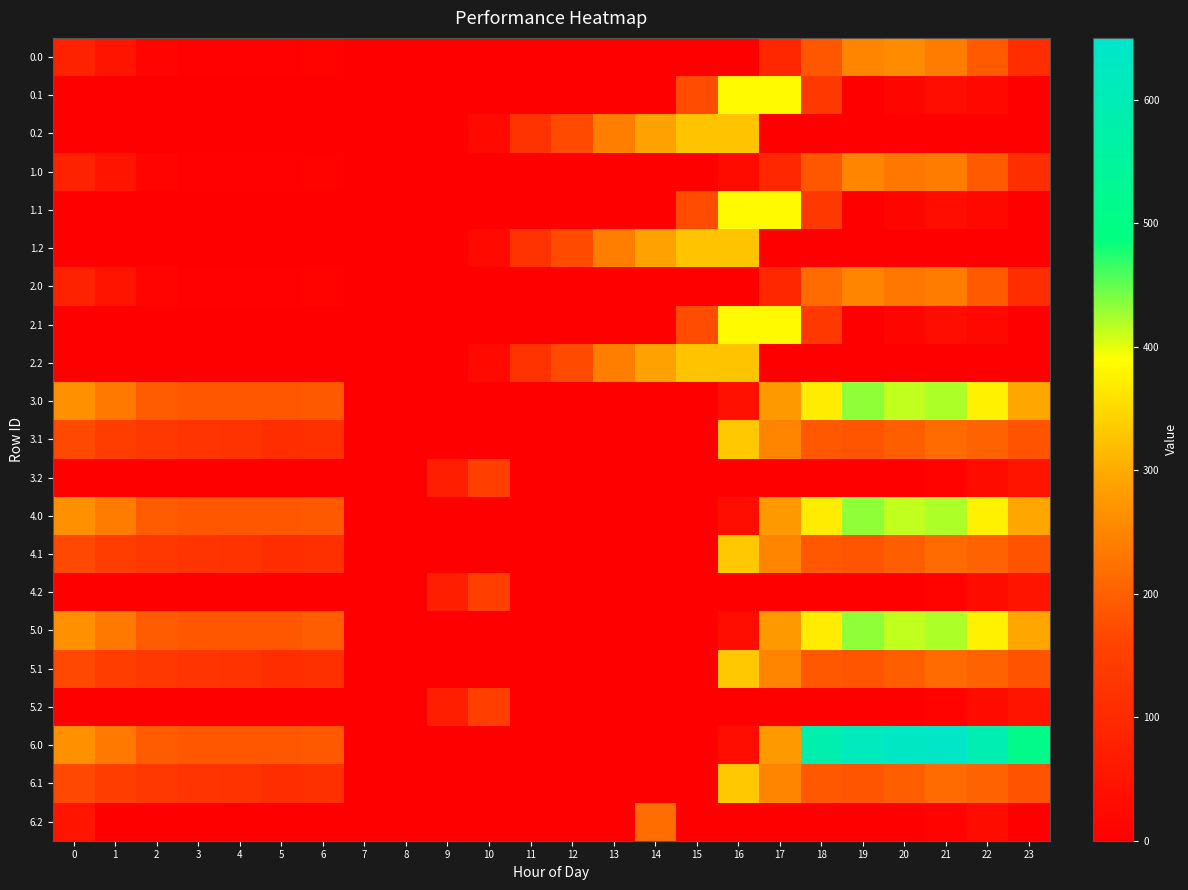

At how many categories does at least one series exceed 288?

9